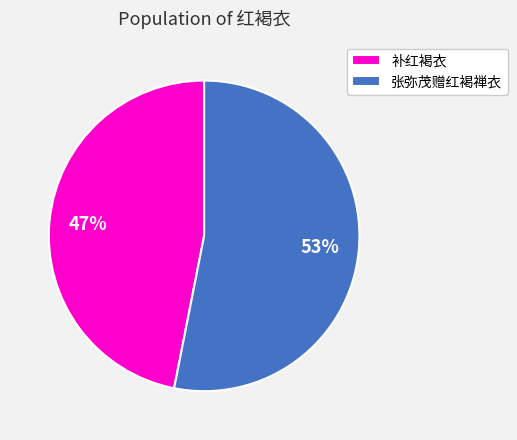

Does 张弥茂赠红褐禅衣 account for over 50% of the chart?

Yes